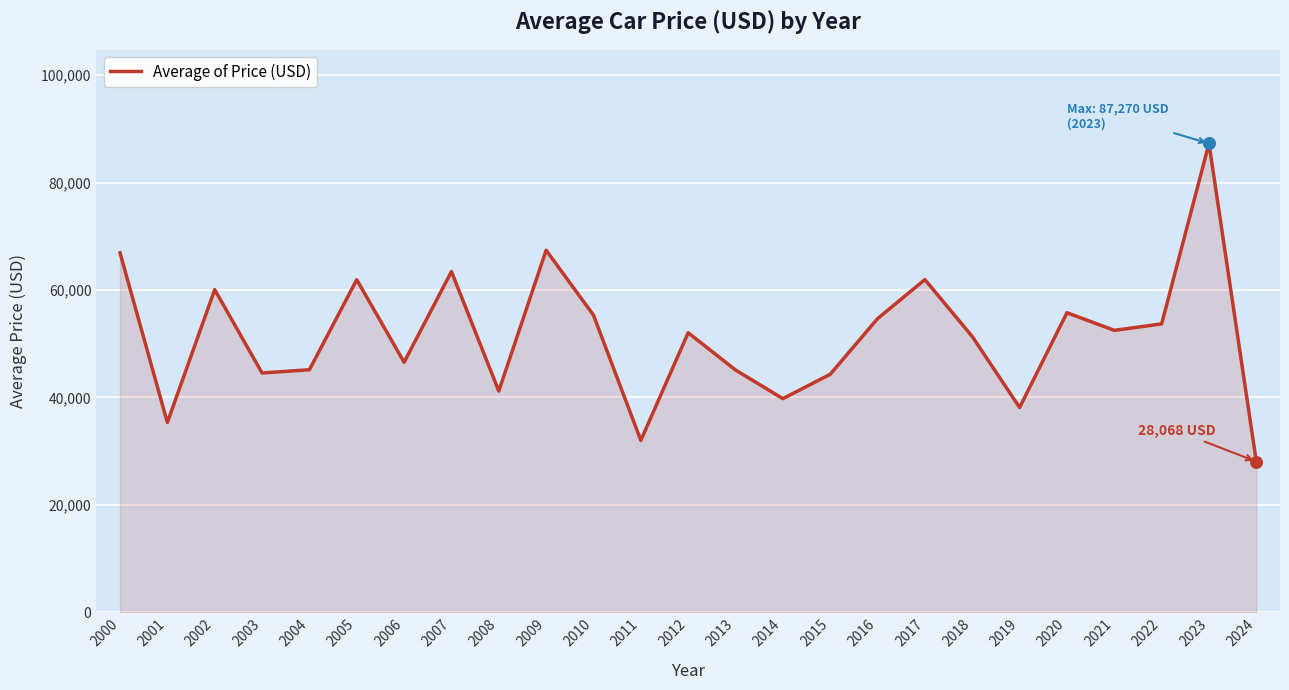

Approximately how many times larger is the value at 2002 compared to 2004?

1.3